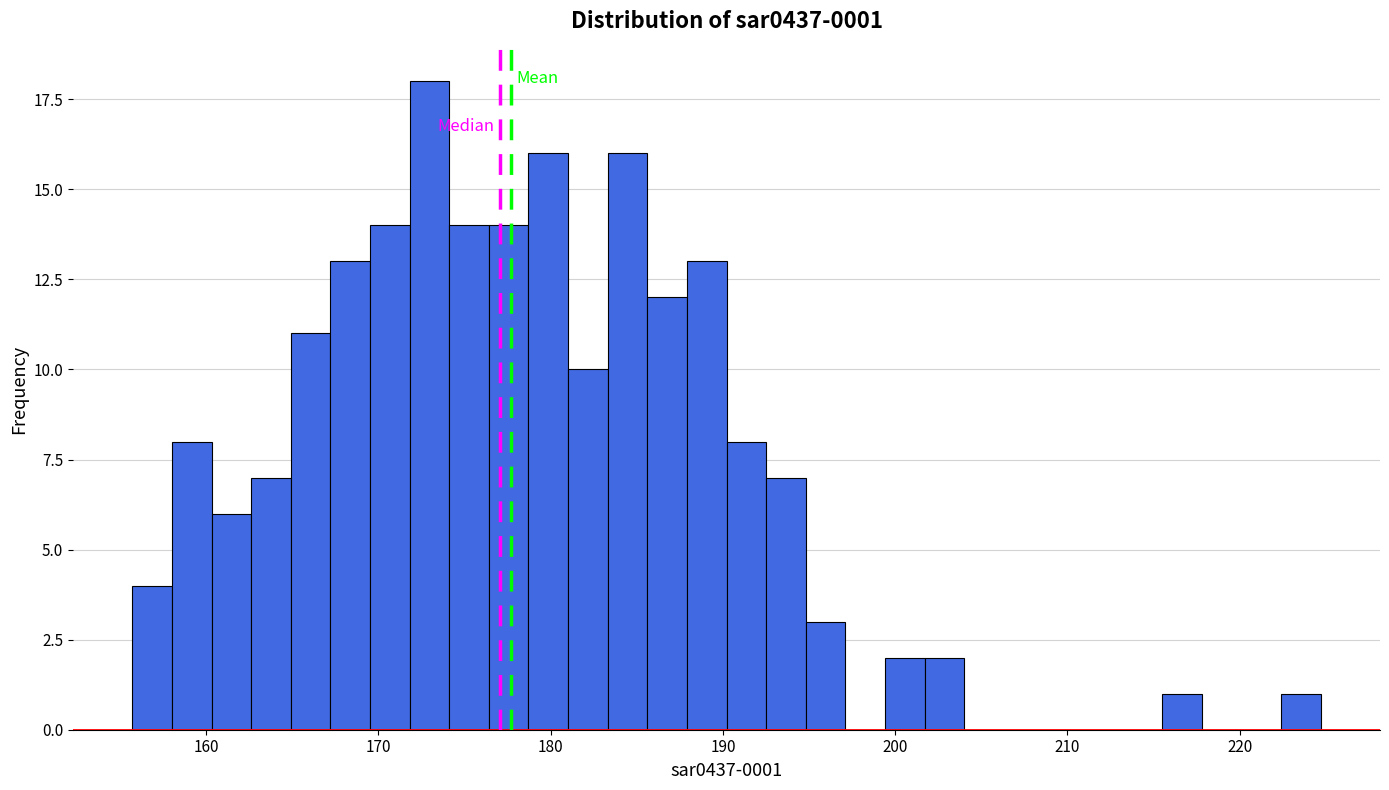

Around what value on the x-axis is the tallest bar? Give the approximate position of its centre, as read against the axis.

173